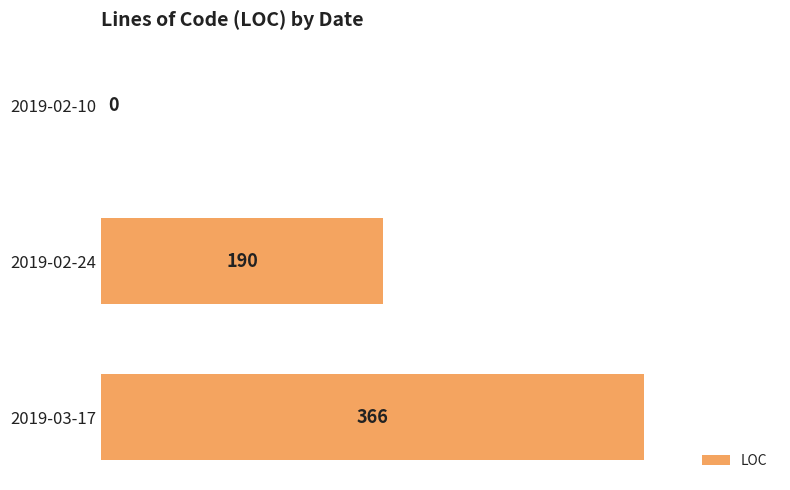

Which category has the highest value across all series?

2019-03-17